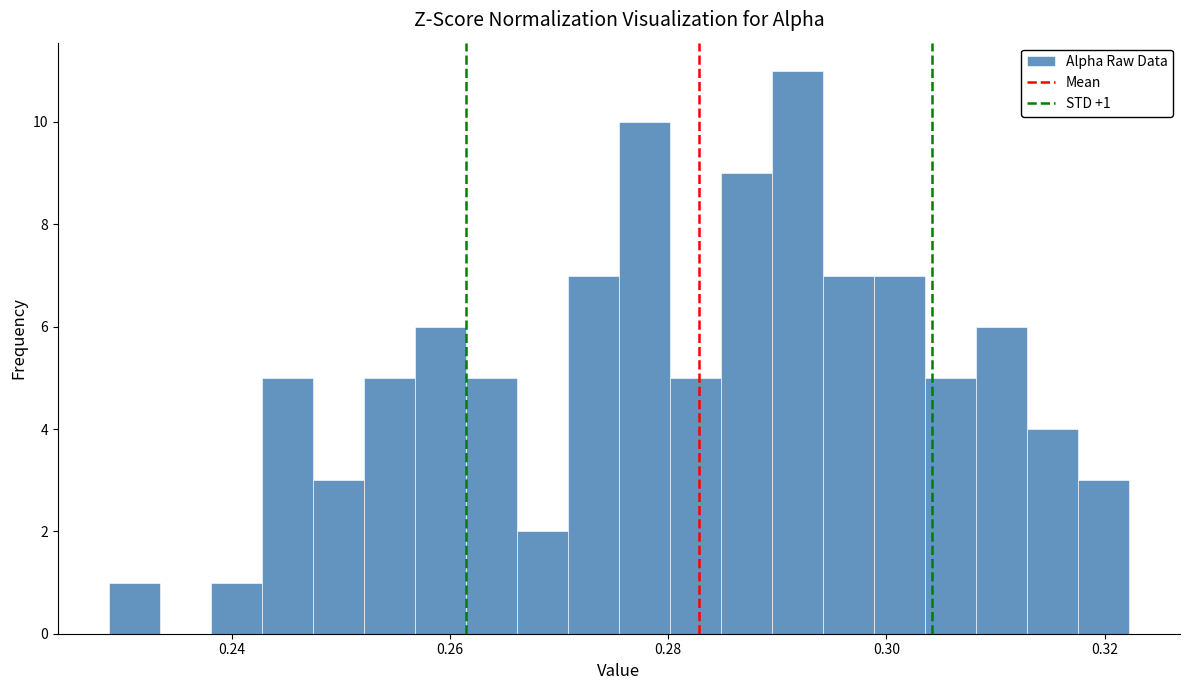

Read against the x-axis, roughly where is the centre of the tallest bar?

0.292